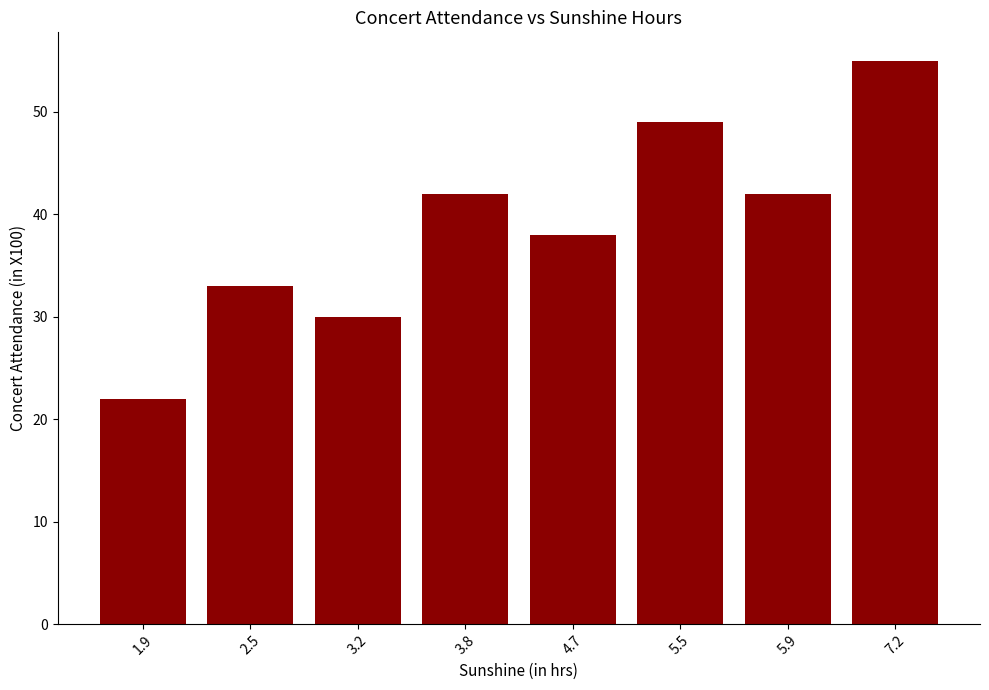

What is the smallest value displayed?

22